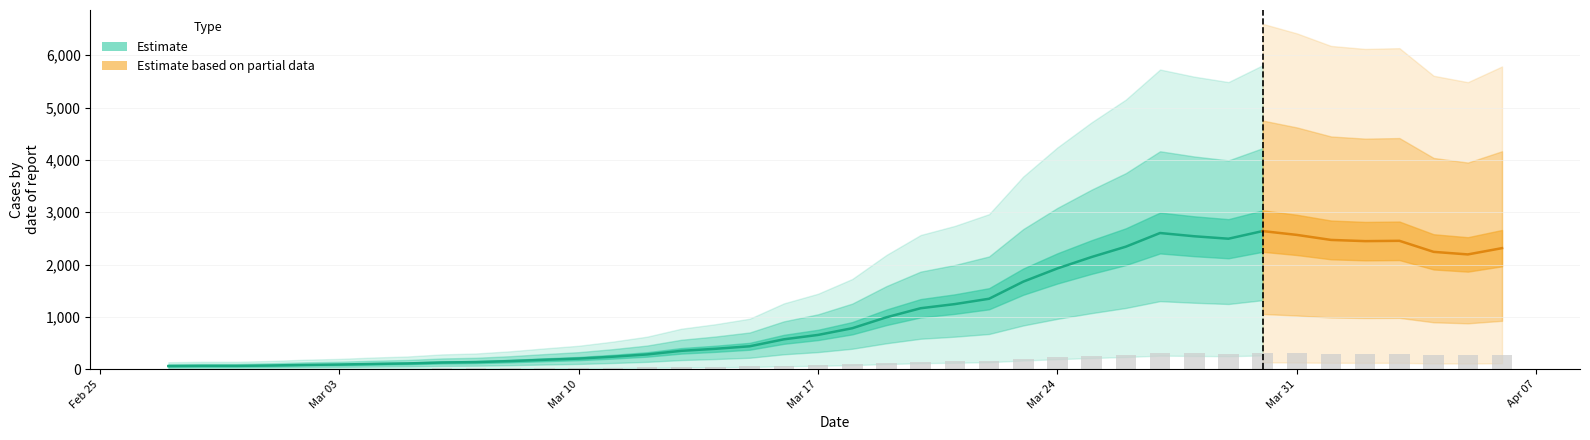

What is the difference between the maximum and second lowest values?

309.0